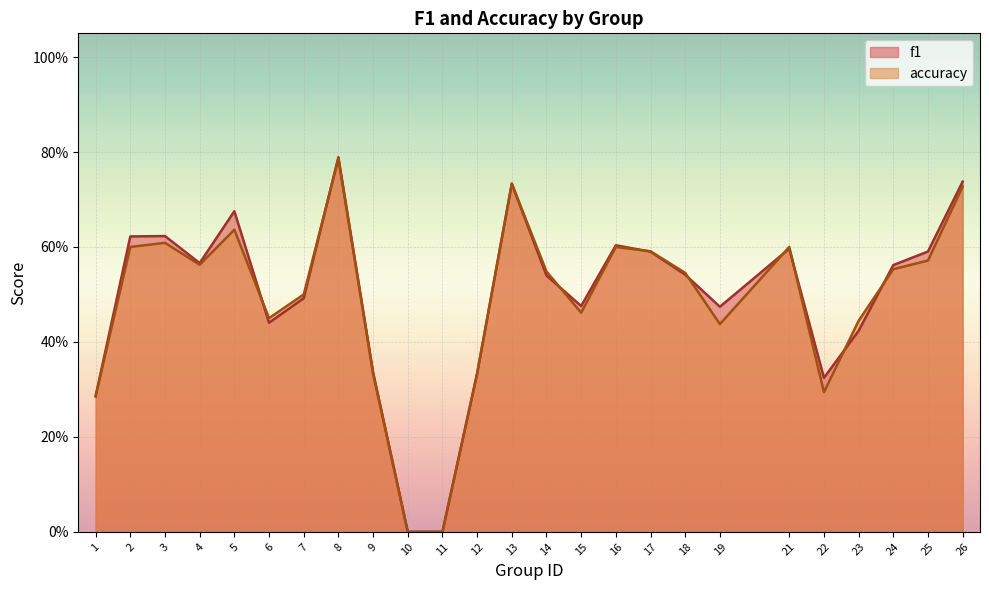

Reading left to right, extract all data points from this chart.

f1: 1=0.3	2=0.6	3=0.6	4=0.6	5=0.7	6=0.4	7=0.5	8=0.8	9=0.3	10=0.0	11=0.0	12=0.3	13=0.7	14=0.5	15=0.5	16=0.6	17=0.6	18=0.5	19=0.5	21=0.6	22=0.3	23=0.4	24=0.6	25=0.6	26=0.7
accuracy: 1=0.3	2=0.6	3=0.6	4=0.6	5=0.6	6=0.5	7=0.5	8=0.8	9=0.3	10=0.0	11=0.0	12=0.3	13=0.7	14=0.5	15=0.5	16=0.6	17=0.6	18=0.5	19=0.4	21=0.6	22=0.3	23=0.4	24=0.6	25=0.6	26=0.7